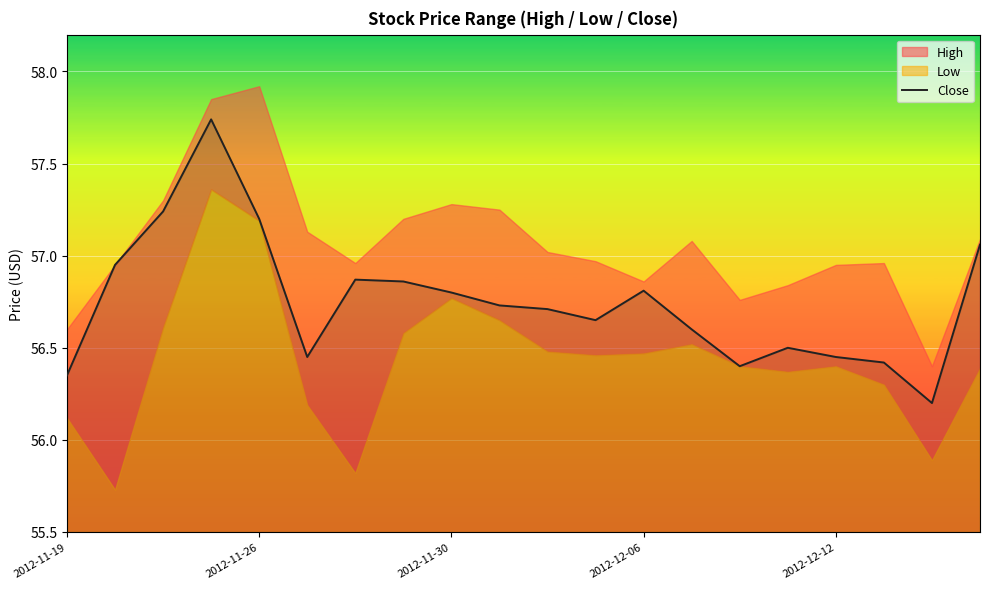

What is the difference between the second highest and minimum values?

1.0